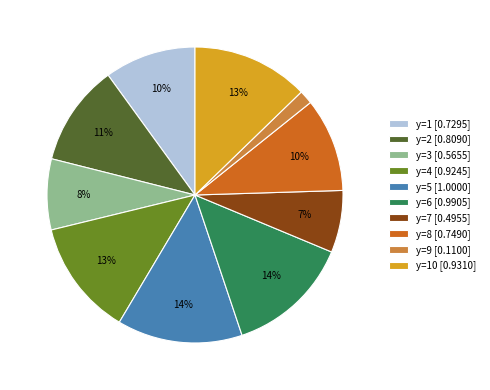

How many slices are in this pie chart?

10